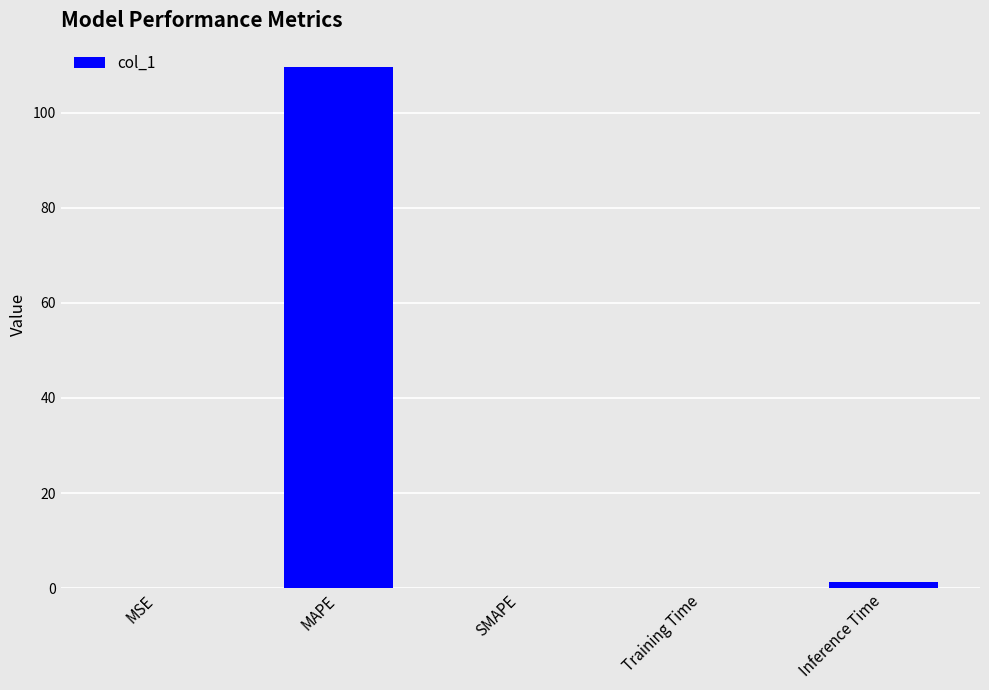

True or false: the data shows -75.2 at SMAPE.

False